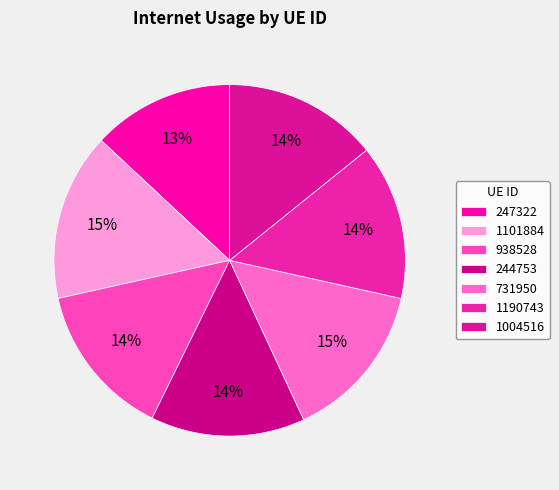

Which category has the biggest portion of the pie?

1101884